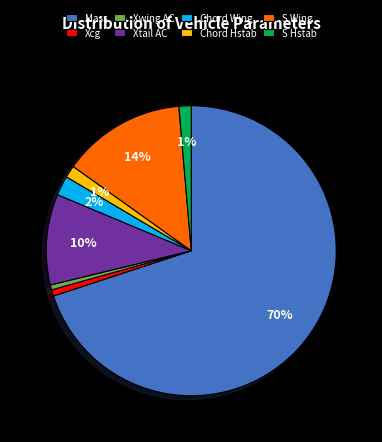

Do S Wing and Mass together represent more than half of the pie?

Yes